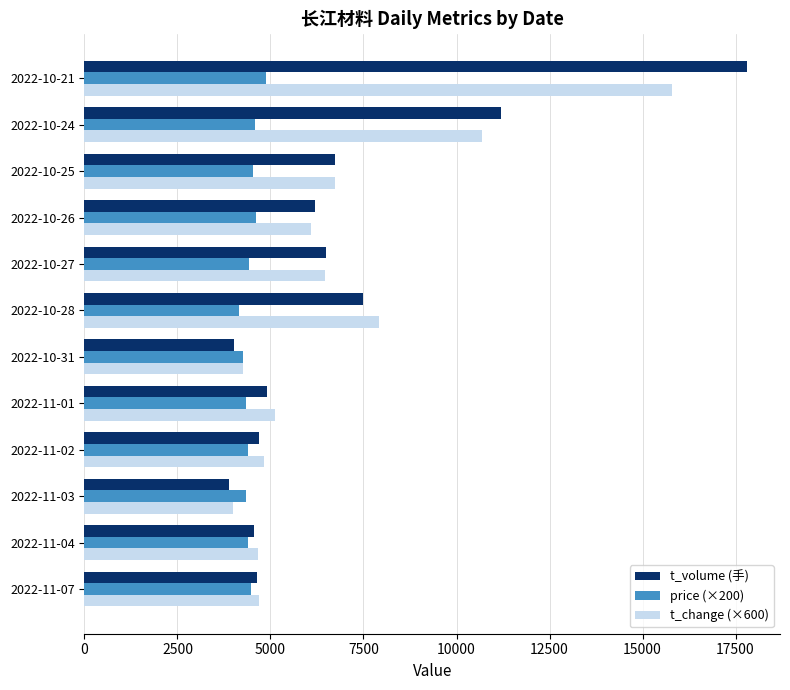

At which category is the sum across all series the highest?

2022-10-21